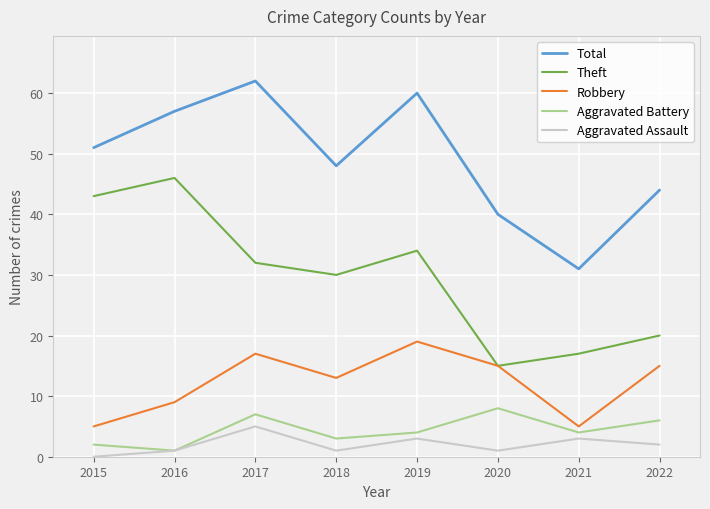

Reading left to right, extract all data points from this chart.

Total: 51	57	62	48	60	40	31	44
Theft: 43	46	32	30	34	15	17	20
Robbery: 5	9	17	13	19	15	5	15
Aggravated Battery: 2	1	7	3	4	8	4	6
Aggravated Assault: 0	1	5	1	3	1	3	2